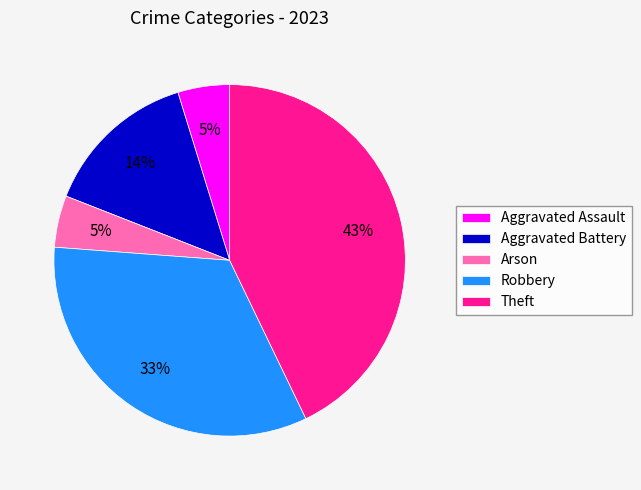

How many segments does this pie chart have?

5